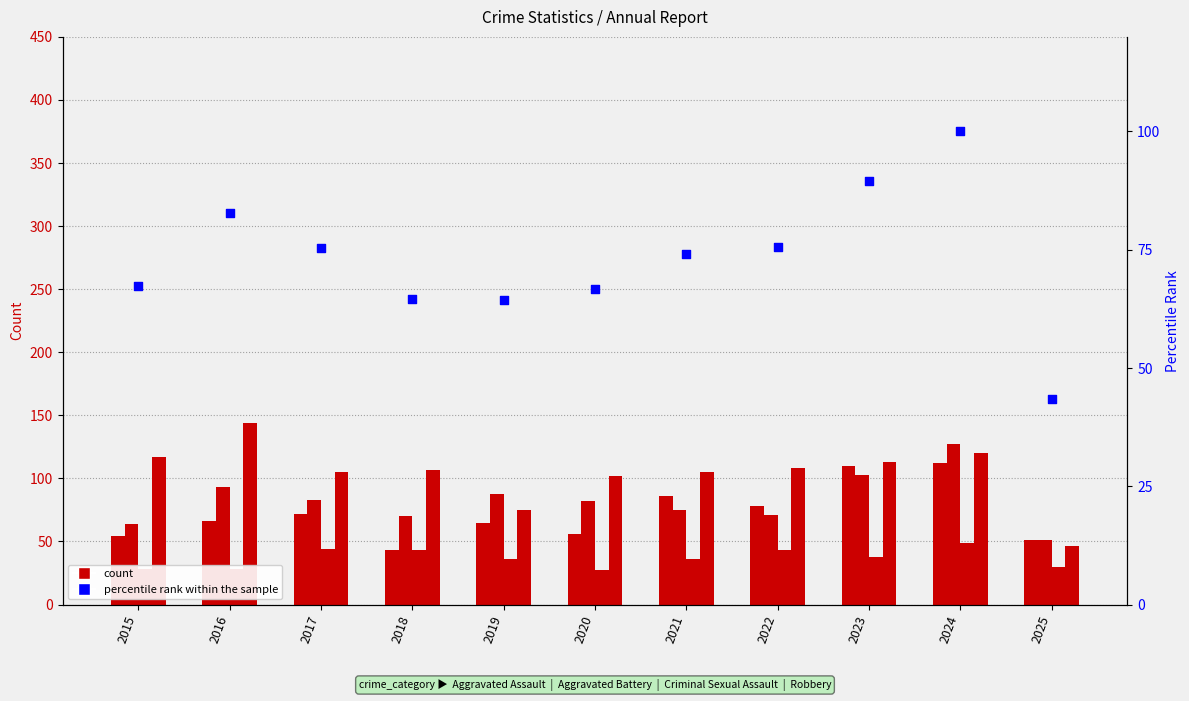

What is the total value across all series at 2024?

508.0